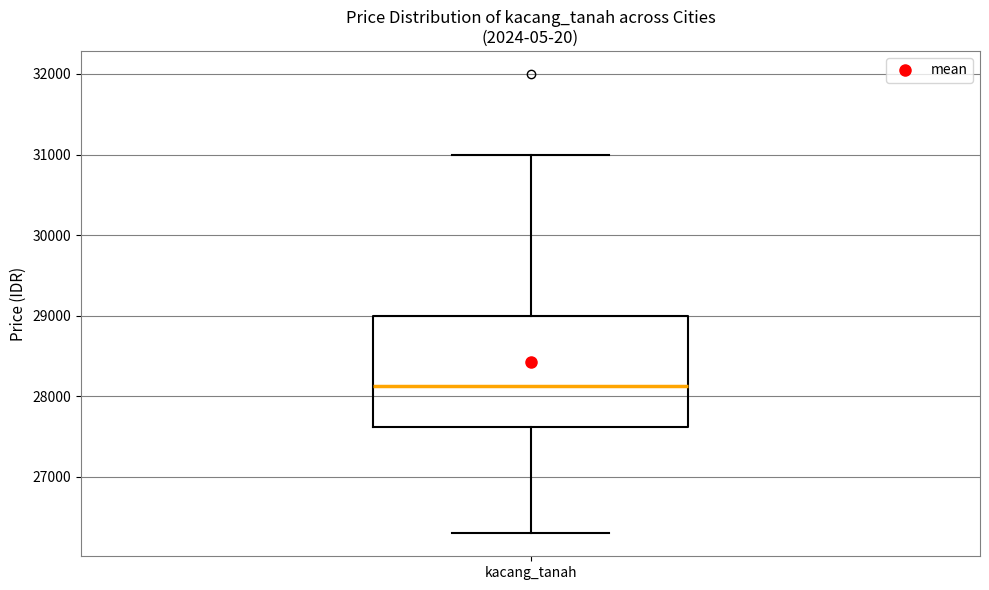

Read this box plot against the y-axis: the position of the median line, the range covered by the box, and the ends of both whiskers. The values are not printed on the chart, so give them approximately, as read against the axis.

median 28100, box 27600 to 29000, whiskers 26300 to 31000